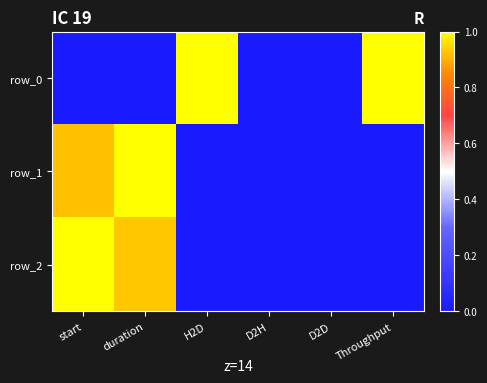

What is the sum of all row_2 values?

1.9